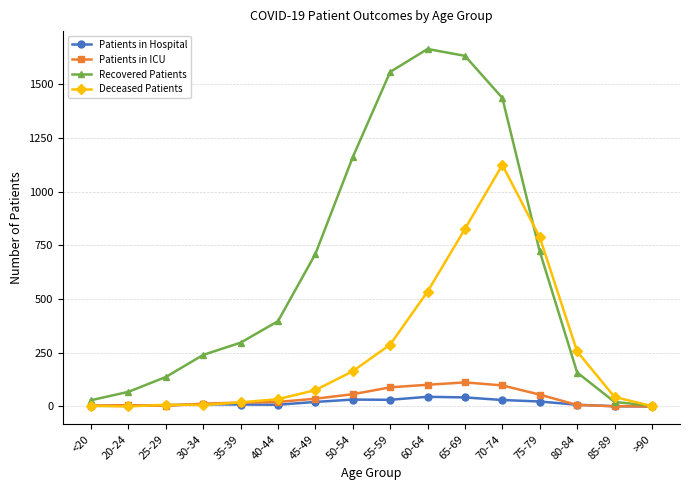

Is it true that Patients in Hospital equals 3 at 20-24?

True